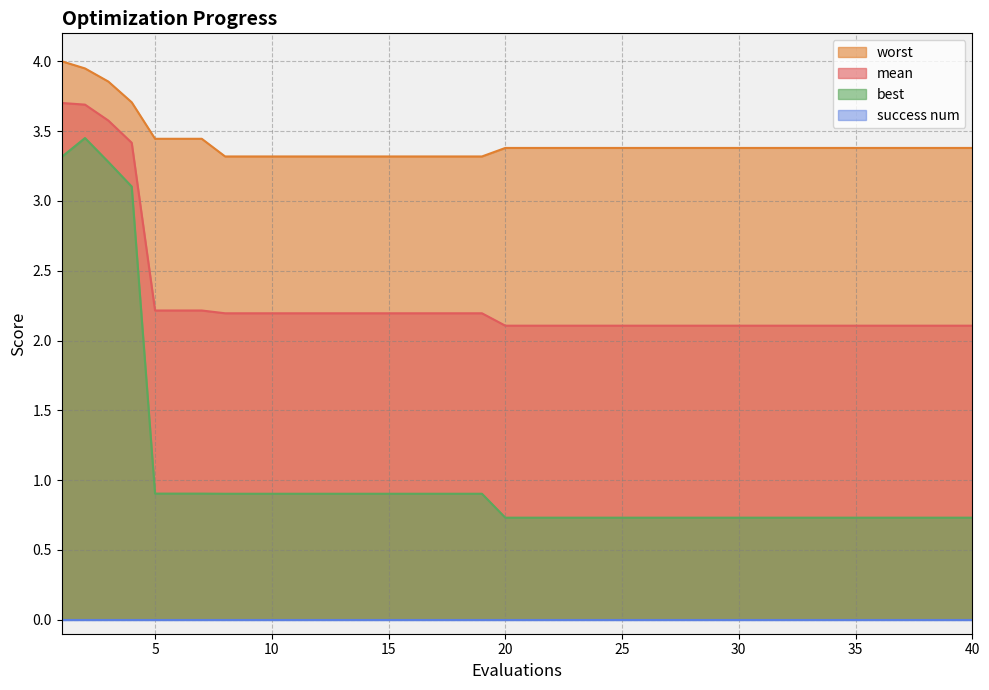

What is the total value across all series at 6?

6.6